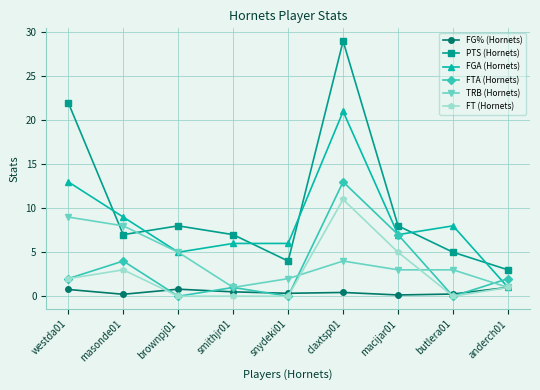

Does the chart display data point markers on the line(s)?

Yes